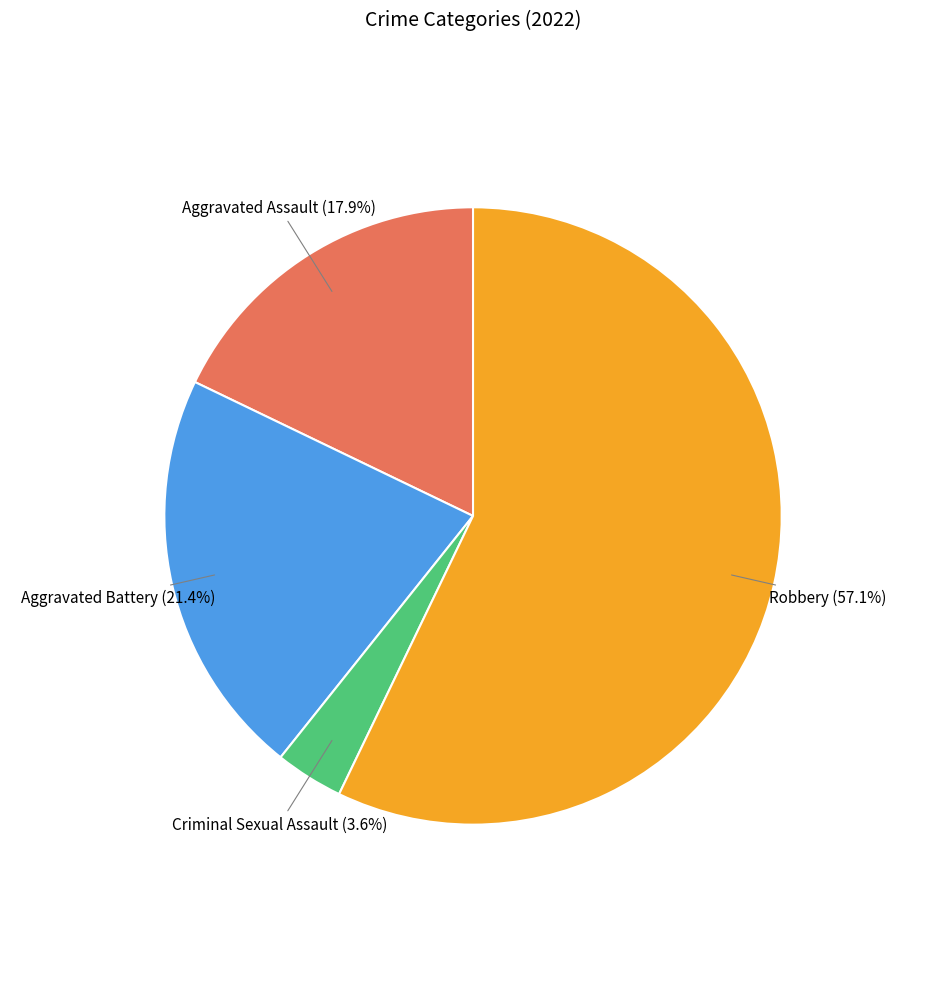

Does any single category account for the majority?

Yes